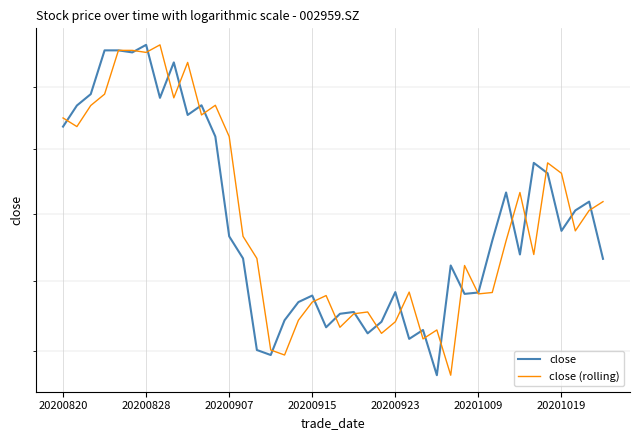

The value of close at 27 is 118.3. True or false?

True